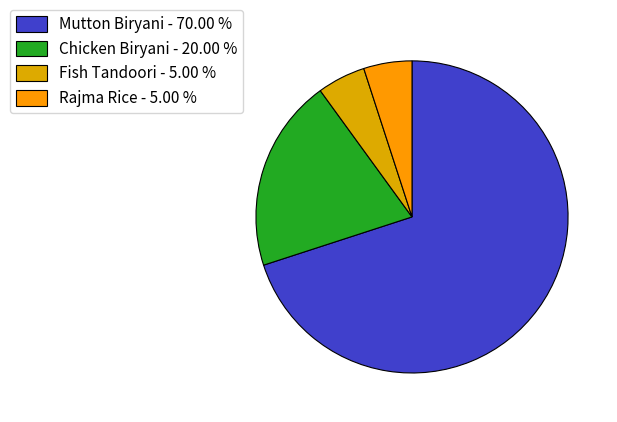

How many segments does this pie chart have?

4